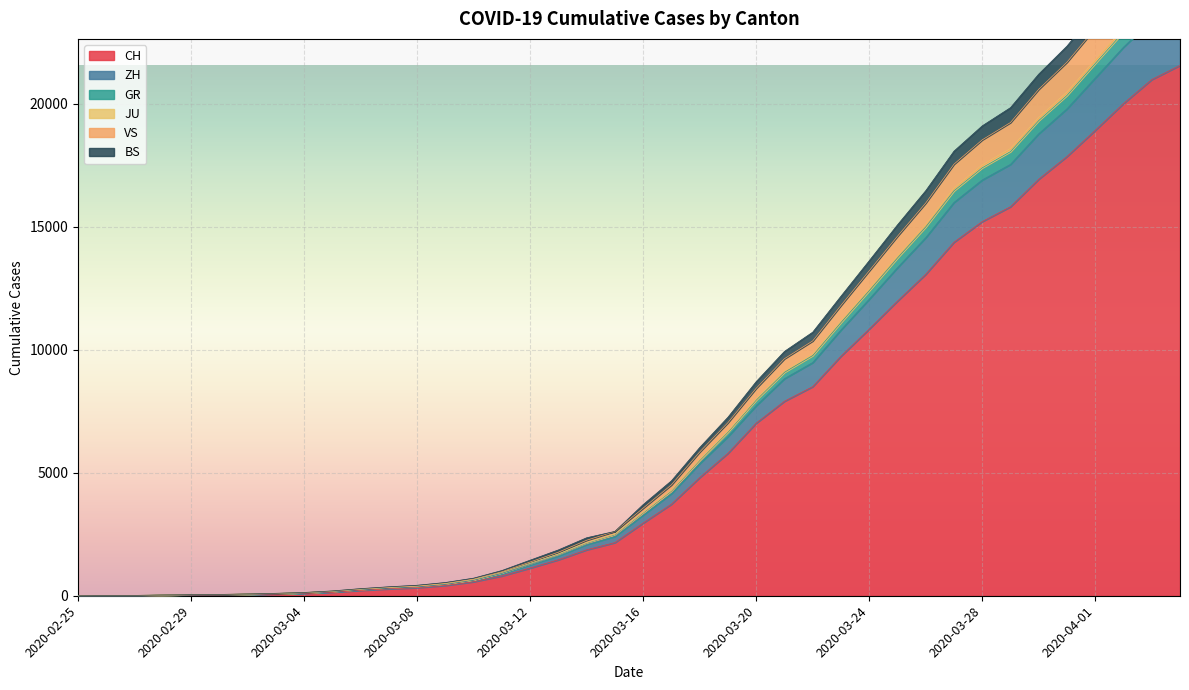

Reading left to right, what are all the values shown in this chart?

CH: 2020-02-25=0	2020-02-26=4	2020-02-27=8	2020-02-28=20	2020-02-29=30	2020-03-01=36	2020-03-02=50	2020-03-03=69	2020-03-04=97	2020-03-05=142	2020-03-06=219	2020-03-07=280	2020-03-08=327	2020-03-09=419	2020-03-10=569	2020-03-11=806	2020-03-12=1124	2020-03-13=1461	2020-03-14=1866	2020-03-15=2160	2020-03-16=2954	2020-03-17=3722	2020-03-18=4801	2020-03-19=5788	2020-03-20=7014	2020-03-21=7904	2020-03-22=8498	2020-03-23=9735	2020-03-24=10838	2020-03-25=11975	2020-03-26=13064	2020-03-27=14367	2020-03-28=15207	2020-03-29=15809	2020-03-30=16928	2020-03-31=17852	2020-04-01=18915	2020-04-02=20005	2020-04-03=20978	2020-04-04=21554
ZH: 2020-02-25=0	2020-02-26=4	2020-02-27=10	2020-02-28=22	2020-02-29=36	2020-03-01=43	2020-03-02=60	2020-03-03=82	2020-03-04=112	2020-03-05=165	2020-03-06=248	2020-03-07=314	2020-03-08=367	2020-03-09=468	2020-03-10=631	2020-03-11=907	2020-03-12=1264	2020-03-13=1624	2020-03-14=2084	2020-03-15=2410	2020-03-16=3280	2020-03-17=4151	2020-03-18=5369	2020-03-19=6467	2020-03-20=7725	2020-03-21=8823	2020-03-22=9476	2020-03-23=10802	2020-03-24=12051	2020-03-25=13332	2020-03-26=14553	2020-03-27=15983	2020-03-28=16897	2020-03-29=17531	2020-03-30=18776	2020-03-31=19788	2020-04-01=21040	2020-04-02=22294	2020-04-03=23395	2020-04-04=24004
GR: 2020-02-25=0	2020-02-26=6	2020-02-27=14	2020-02-28=31	2020-02-29=45	2020-03-01=53	2020-03-02=74	2020-03-03=99	2020-03-04=133	2020-03-05=196	2020-03-06=289	2020-03-07=364	2020-03-08=426	2020-03-09=538	2020-03-10=715	2020-03-11=1024	2020-03-12=1445	2020-03-13=1862	2020-03-14=2356	2020-03-15=2615	2020-03-16=3704	2020-03-17=4670	2020-03-18=6022	2020-03-19=7254	2020-03-20=8701	2020-03-21=9930	2020-03-22=10712	2020-03-23=12173	2020-03-24=13614	2020-03-25=15072	2020-03-26=16461	2020-03-27=18069	2020-03-28=19097	2020-03-29=19837	2020-03-30=21200	2020-03-31=22339	2020-04-01=23746	2020-04-02=25113	2020-04-03=26332	2020-04-04=27000
JU: 2020-02-25=0	2020-02-26=6	2020-02-27=13	2020-02-28=30	2020-02-29=44	2020-03-01=52	2020-03-02=73	2020-03-03=96	2020-03-04=130	2020-03-05=188	2020-03-06=274	2020-03-07=343	2020-03-08=402	2020-03-09=510	2020-03-10=682	2020-03-11=975	2020-03-12=1372	2020-03-13=1770	2020-03-14=2256	2020-03-15=2615	2020-03-16=3561	2020-03-17=4506	2020-03-18=5841	2020-03-19=7034	2020-03-20=8431	2020-03-21=9633	2020-03-22=10356	2020-03-23=11799	2020-03-24=13204	2020-03-25=14610	2020-03-26=15960	2020-03-27=17539	2020-03-28=18528	2020-03-29=19232	2020-03-30=20583	2020-03-31=21686	2020-04-01=23059	2020-04-02=24399	2020-04-03=25578	2020-04-04=26233
VS: 2020-02-25=0	2020-02-26=6	2020-02-27=13	2020-02-28=29	2020-02-29=43	2020-03-01=50	2020-03-02=70	2020-03-03=93	2020-03-04=126	2020-03-05=183	2020-03-06=268	2020-03-07=336	2020-03-08=390	2020-03-09=493	2020-03-10=660	2020-03-11=945	2020-03-12=1319	2020-03-13=1694	2020-03-14=2158	2020-03-15=2500	2020-03-16=3389	2020-03-17=4281	2020-03-18=5529	2020-03-19=6685	2020-03-20=7995	2020-03-21=9135	2020-03-22=9821	2020-03-23=11171	2020-03-24=12476	2020-03-25=13817	2020-03-26=15086	2020-03-27=16571	2020-03-28=17511	2020-03-29=18177	2020-03-30=19439	2020-03-31=20475	2020-04-01=21777	2020-04-02=23065	2020-04-03=24193	2020-04-04=24815
BS: 2020-02-25=0	2020-02-26=6	2020-02-27=12	2020-02-28=28	2020-02-29=42	2020-03-01=49	2020-03-02=69	2020-03-03=91	2020-03-04=124	2020-03-05=179	2020-03-06=264	2020-03-07=331	2020-03-08=385	2020-03-09=486	2020-03-10=653	2020-03-11=938	2020-03-12=1307	2020-03-13=1677	2020-03-14=2140	2020-03-15=2481	2020-03-16=3364	2020-03-17=4252	2020-03-18=5497	2020-03-19=6649	2020-03-20=7951	2020-03-21=9081	2020-03-22=9760	2020-03-23=11102	2020-03-24=12394	2020-03-25=13725	2020-03-26=14986	2020-03-27=16457	2020-03-28=17392	2020-03-29=18050	2020-03-30=19311	2020-03-31=20335	2020-04-01=21632	2020-04-02=22916	2020-04-03=24044	2020-04-04=24661